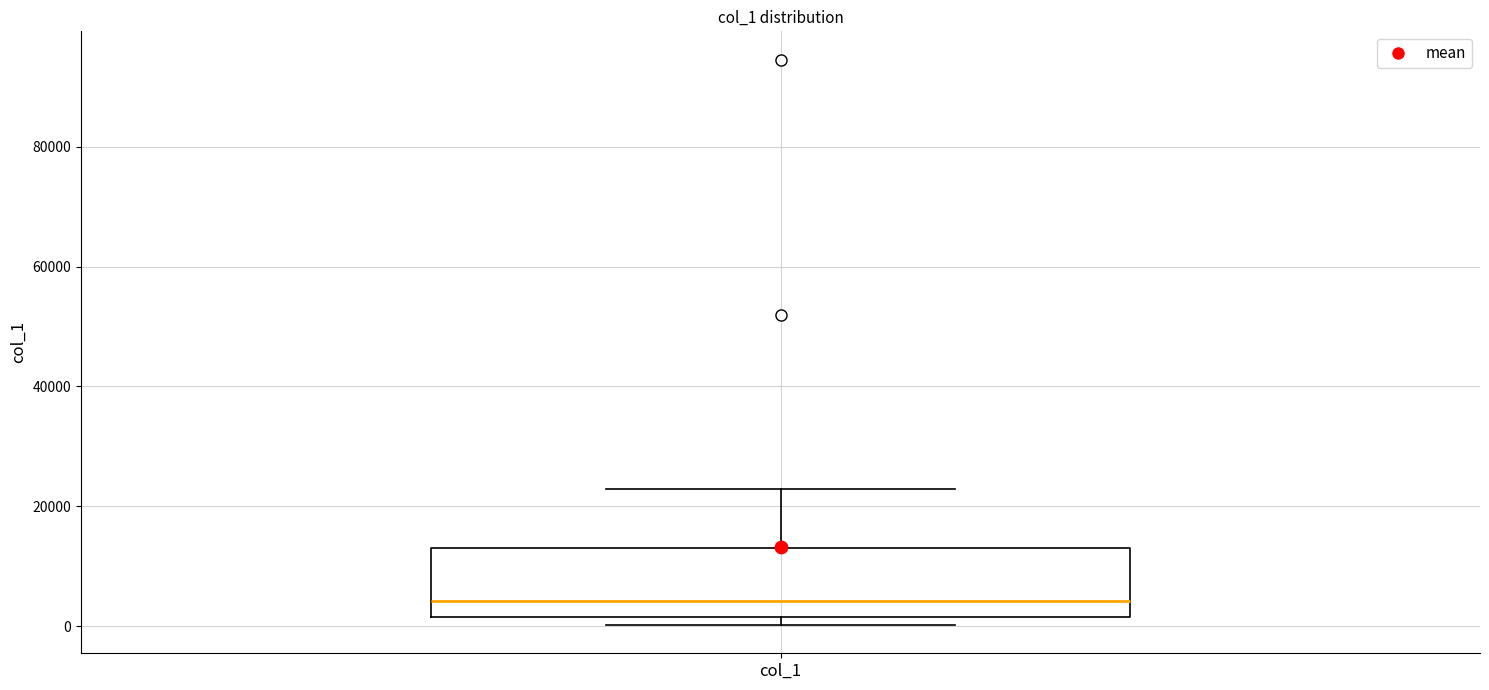

Where is the lower edge of the box for col_1 on the y-axis? The values are not printed on the chart, so give them approximately, as read against the axis.

2000